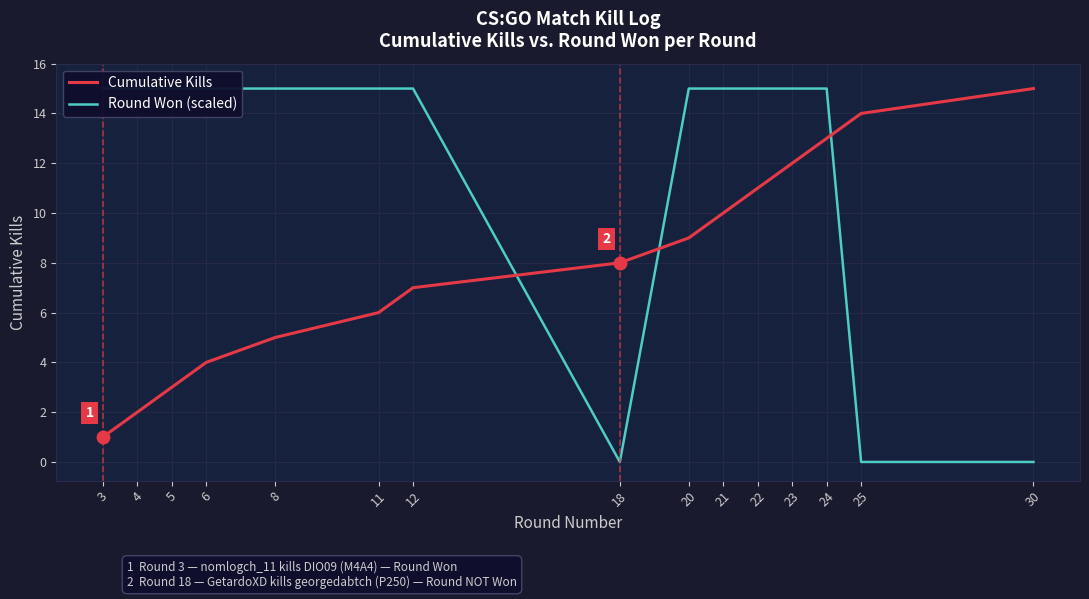

Which series has the largest total across all categories?

Round Won (scaled)